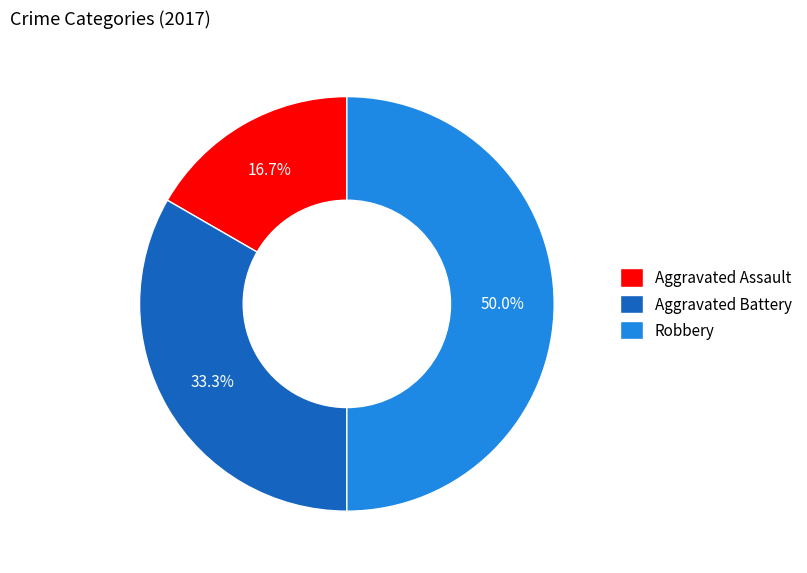

Is Aggravated Battery the majority of the pie?

No